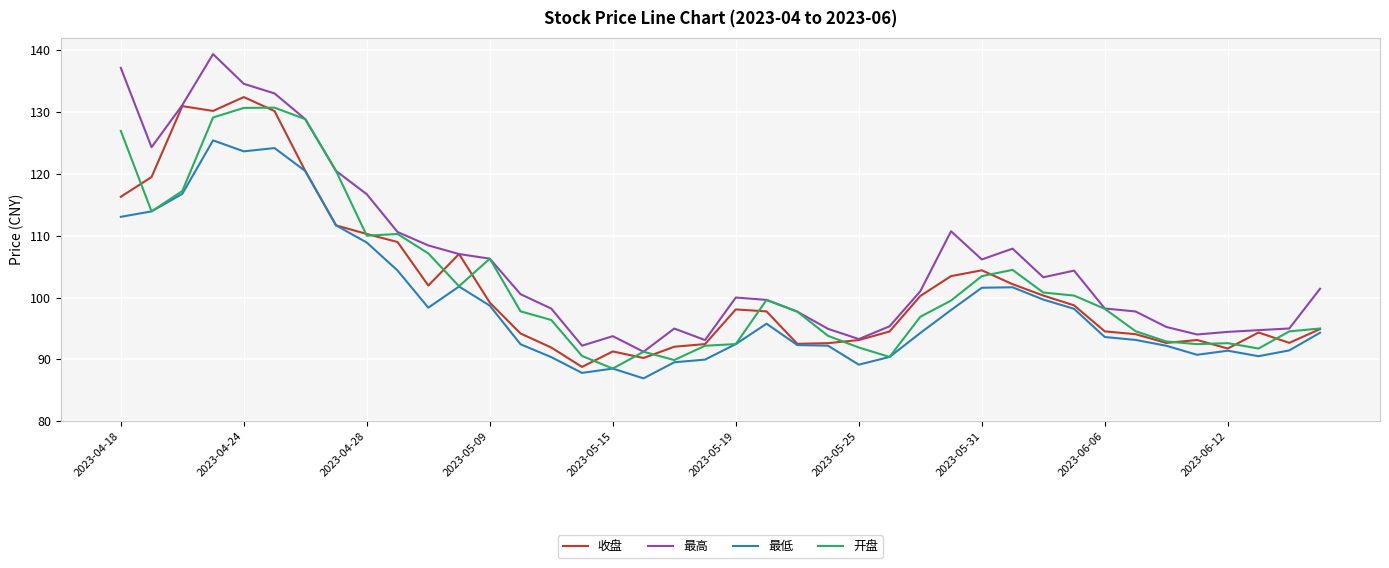

Which series has the largest total across all categories?

最高